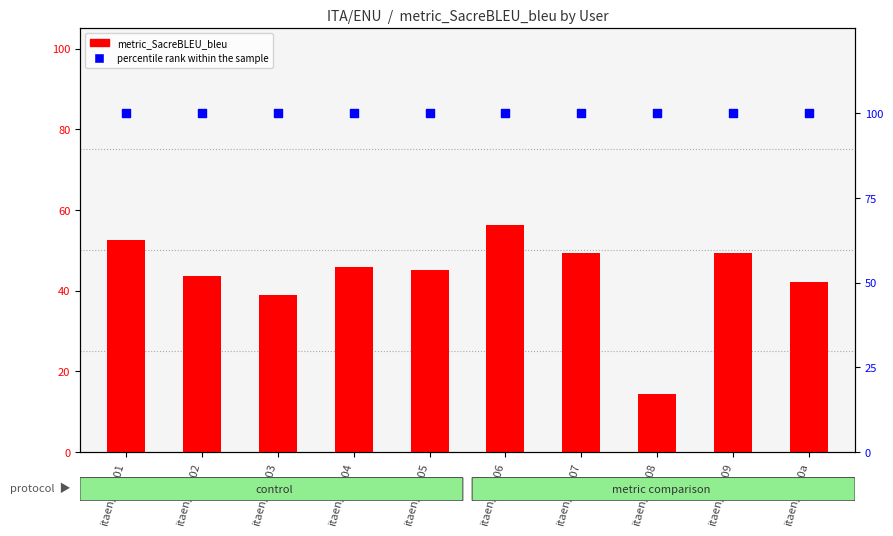

At how many categories does at least one series exceed 48?

10